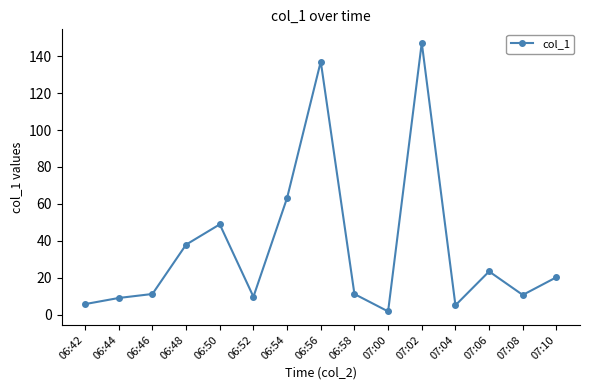

Is it true that the value at 07:08 is 10.6?

True